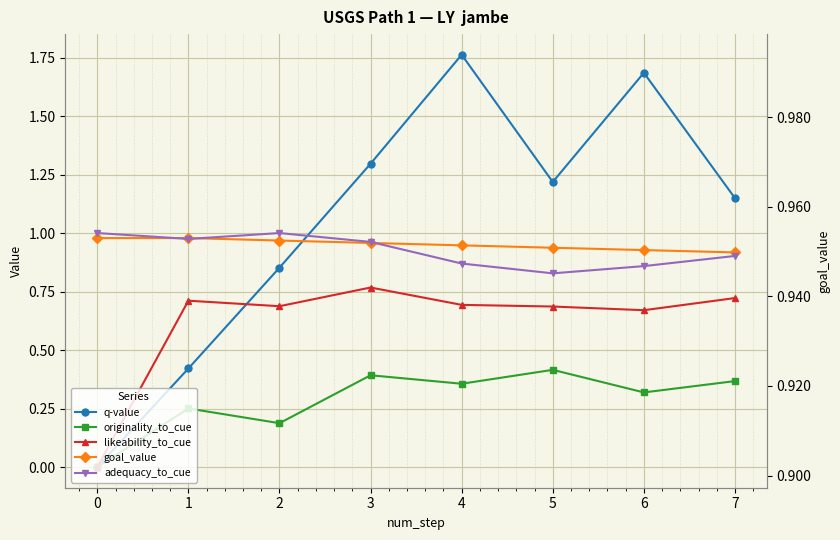

Count the likeability_to_cue values in the range 0 to 1.

8